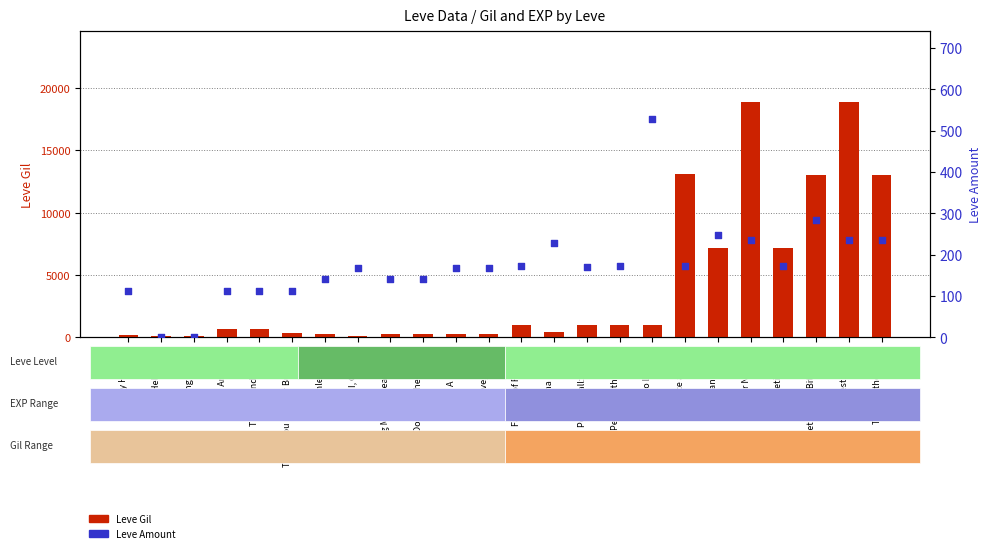

Is the value of Leve Amount at Get a Little Bit Closer greater than the value of Leve Gil at The Unkindest Cut?

No